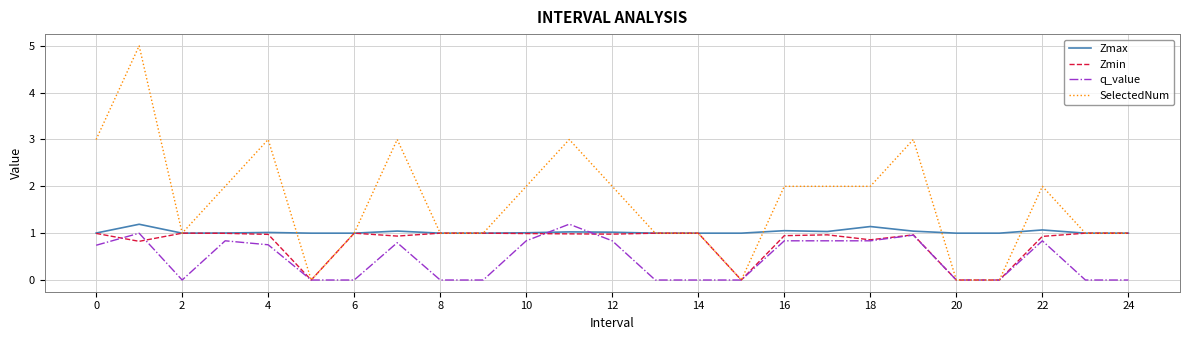

List the series in order of their overall mean, lowest first.

q_value, Zmin, Zmax, SelectedNum